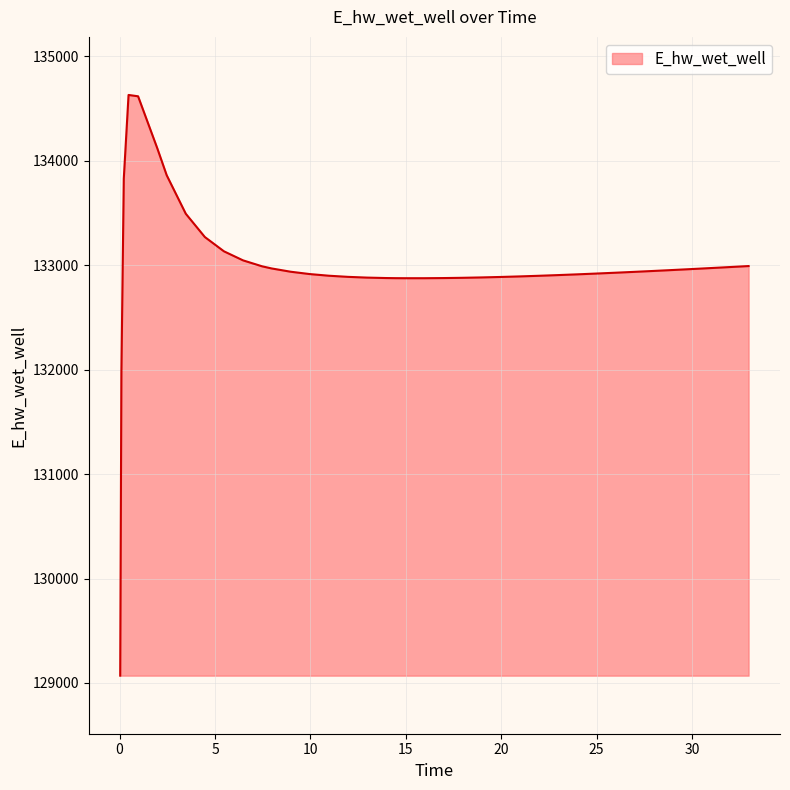

What is the difference between the maximum and minimum values?

5557.7